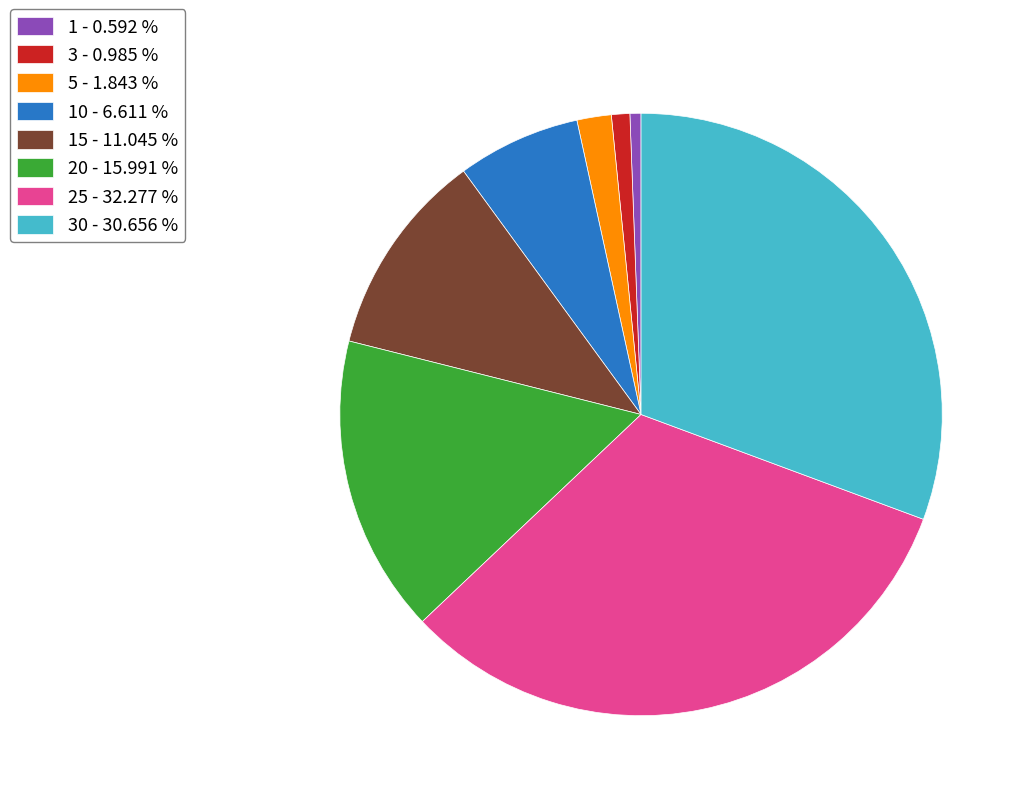

Combined, do 20 - 15.991 % and 15 - 11.045 % account for over 50%?

No